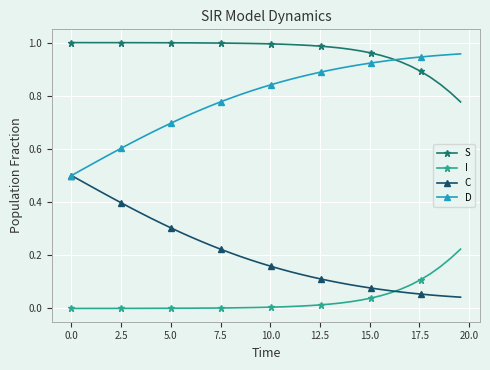

True or false: D and I cross at least once.

False